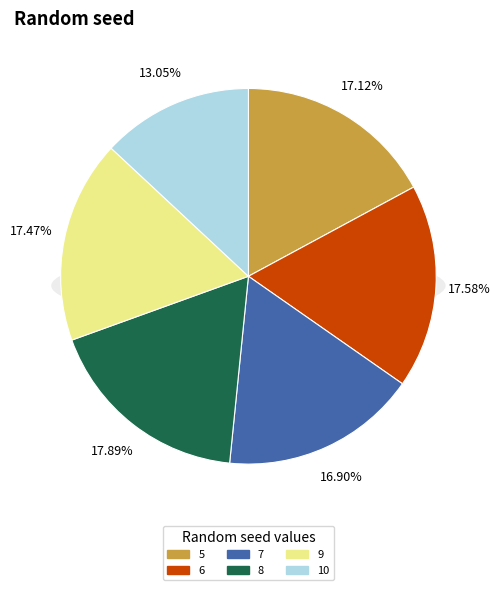

Between 6 and 10, which is larger?

6